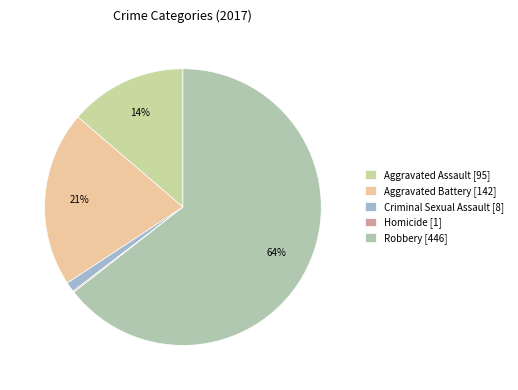

True or false: Criminal Sexual Assault accounts for 9% of the total.

False